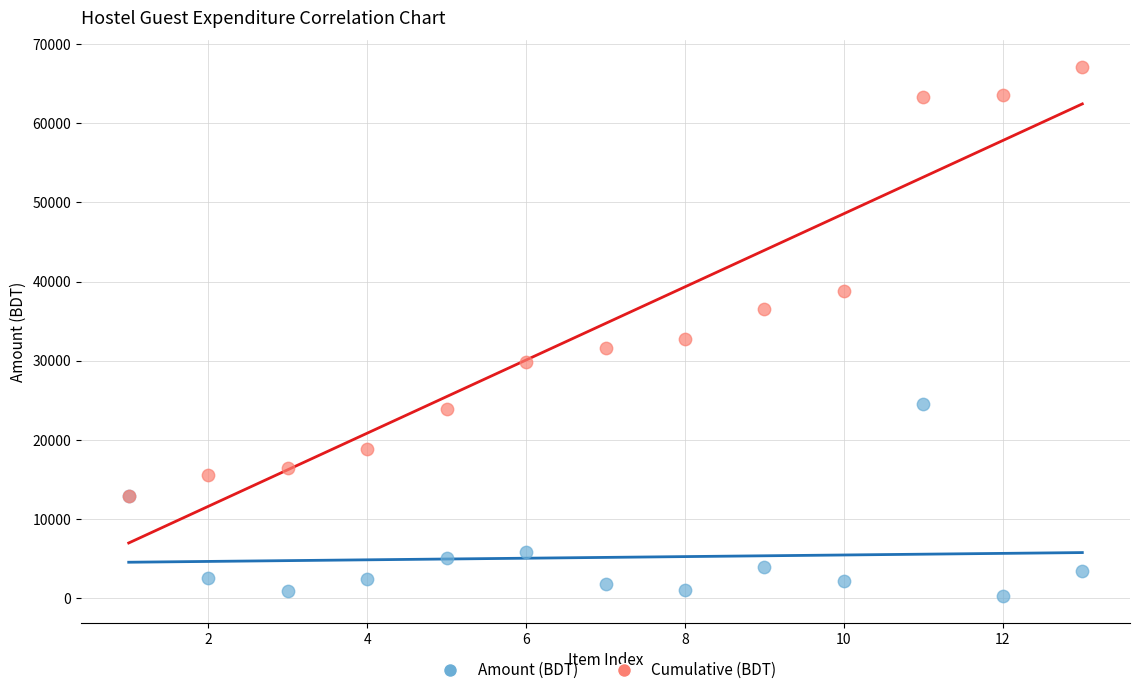

Which series reaches the minimum Y coordinate?

Amount (BDT)